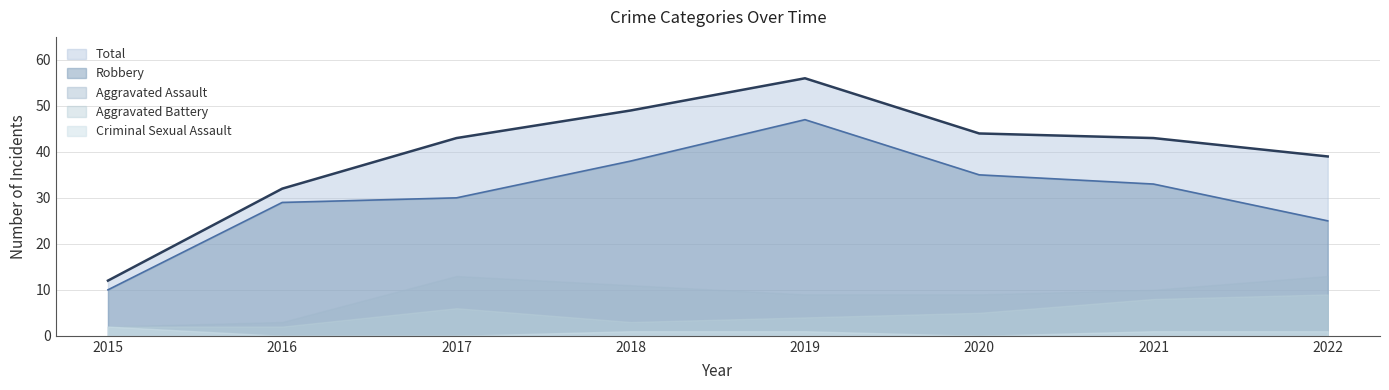

What is the difference between the Total values at 2020 and 2017?

1